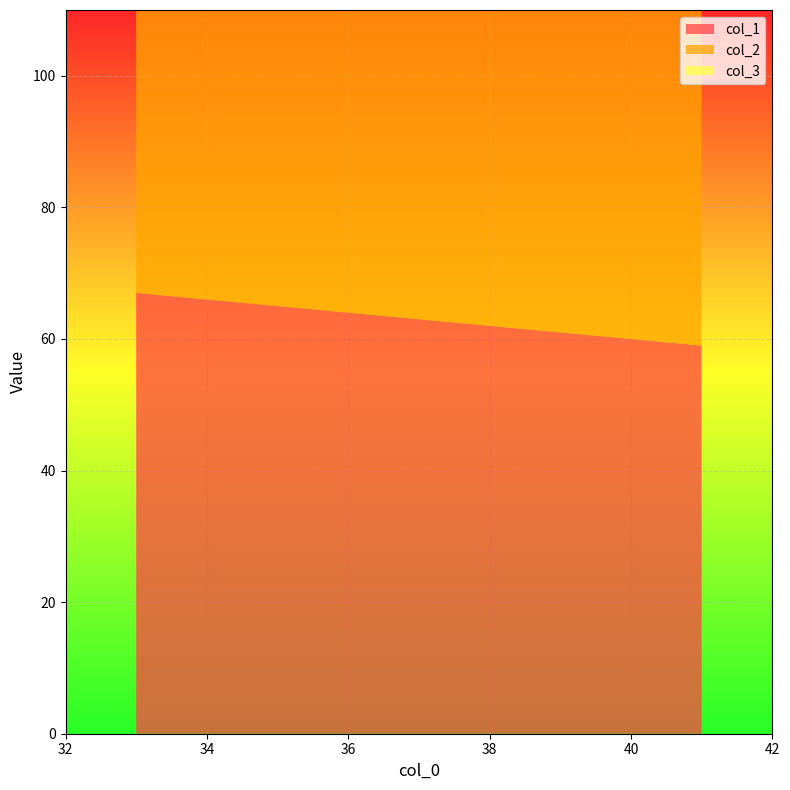

Reading left to right, what are all the values shown in this chart?

col_1: 41=59	34=66	38=62	37=63	35=65	33=67
col_2: 41=54	34=49	38=56	37=60	35=70	33=60
col_3: 41=46	34=51	38=44	37=40	35=30	33=40